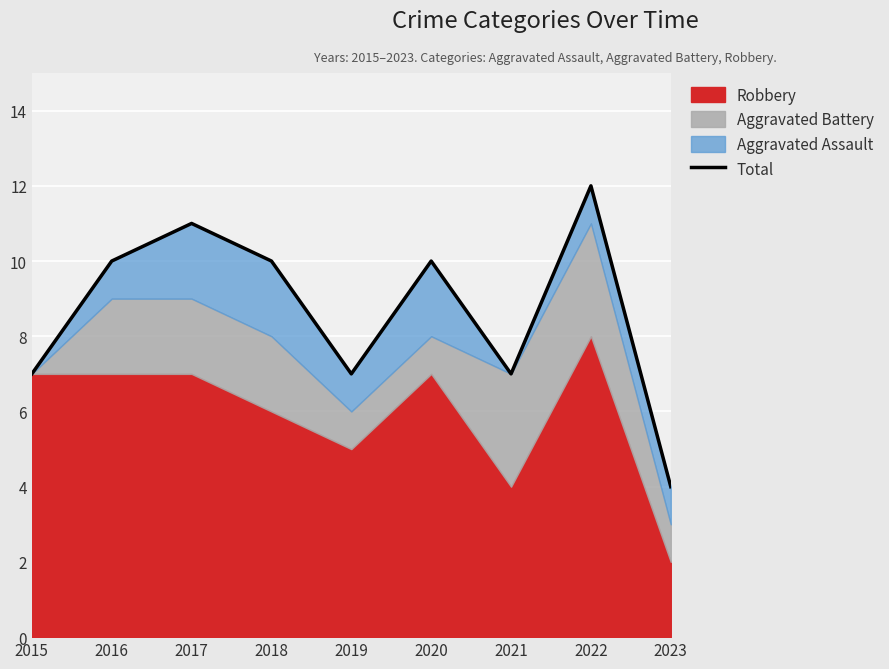

List the labels in order of value, smallest first.

2023, 2015, 2019, 2021, 2016, 2018, 2020, 2017, 2022